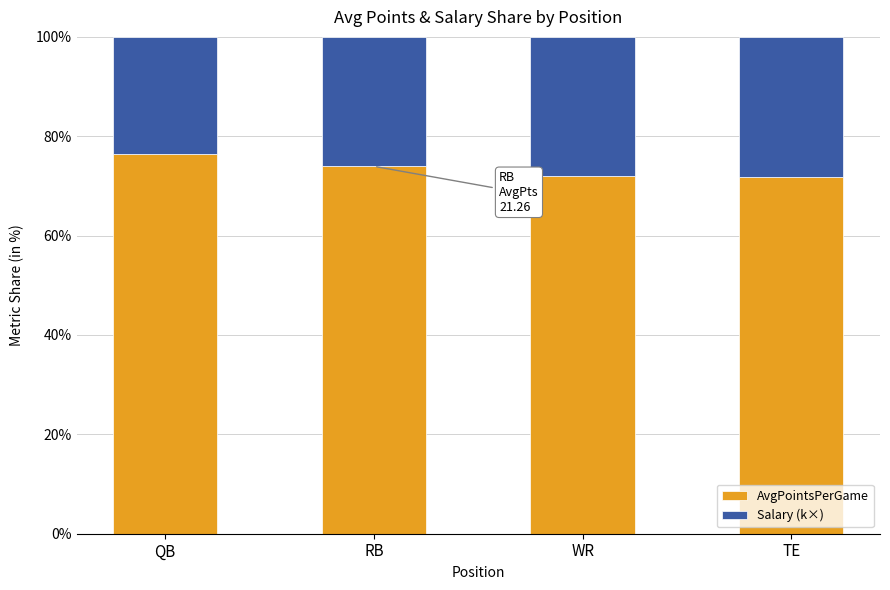

What is the difference between the maximum and second lowest values in the AvgPointsPerGame series?

4.4